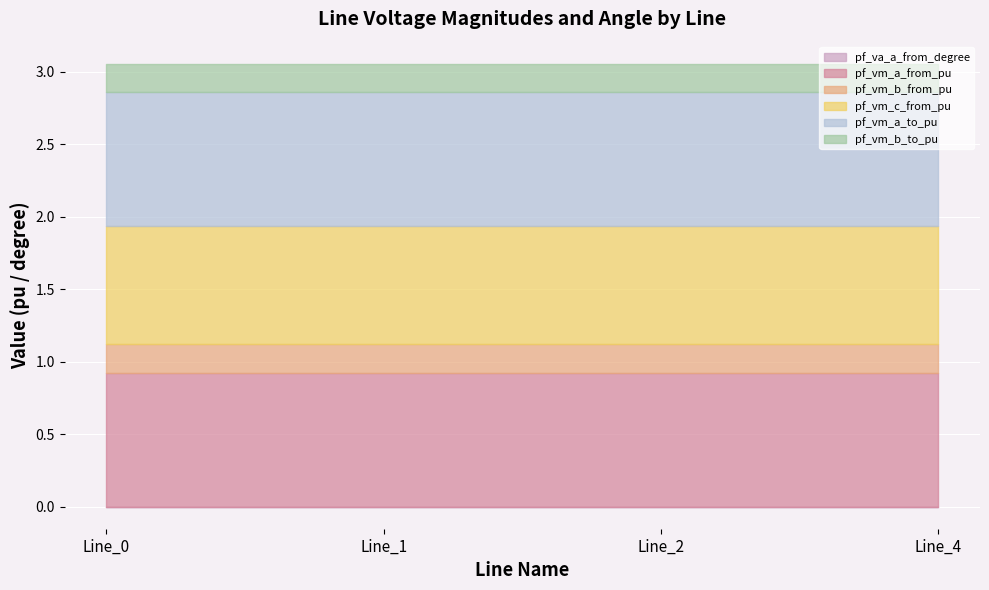

Between Line_1 and Line_4, which is larger?

Line_1